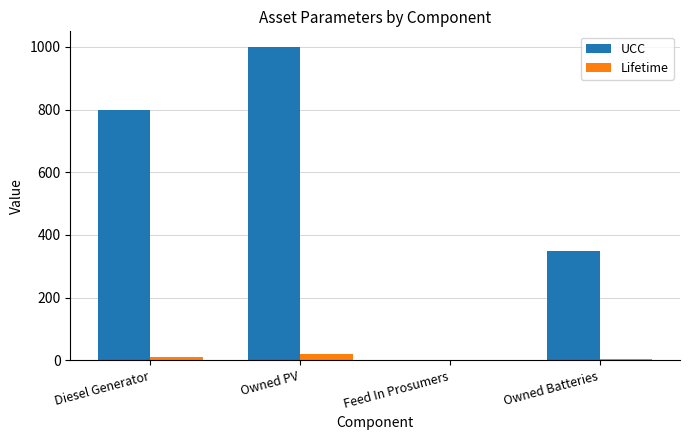

The value of Lifetime at Diesel Generator is 10. True or false?

True